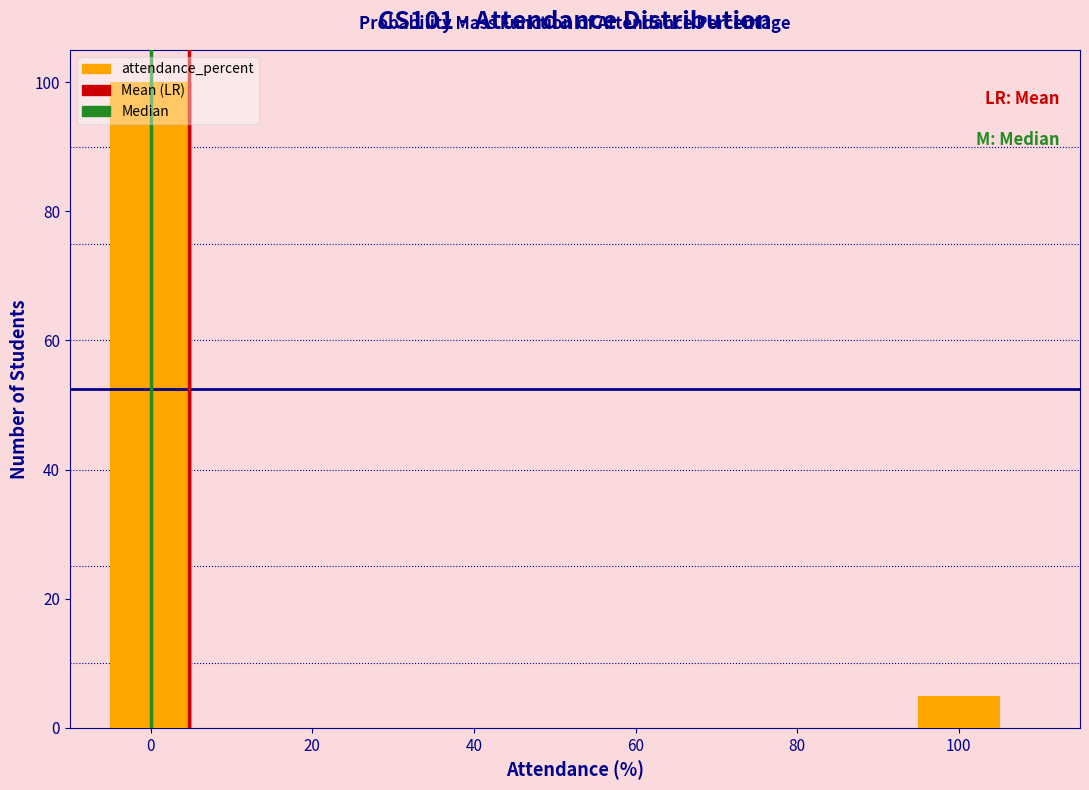

Reading left to right, list every bar in this chart as the range it spans on the x-axis followed by its height. Neither the bar edges nor the heights are printed on the chart, so give them approximately, as read against the axes.

-5 to 5: 100
5 to 15: 0
15 to 25: 0
25 to 35: 0
35 to 45: 0
45 to 55: 0
55 to 65: 0
65 to 75: 0
75 to 85: 0
85 to 95: 0
95 to 105: 6